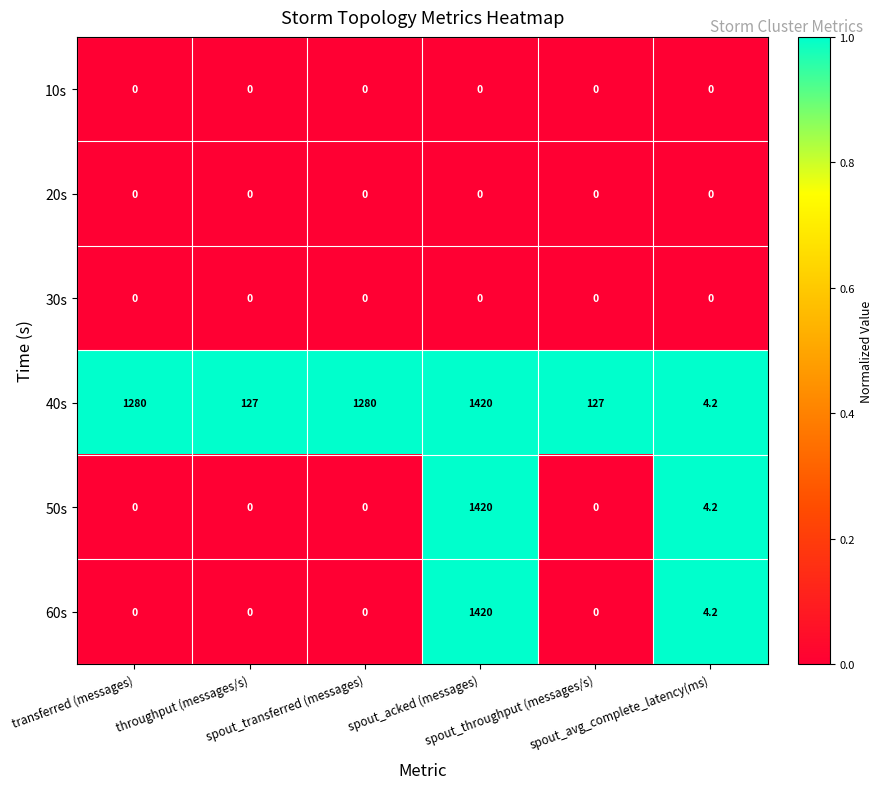

At how many categories does at least one series exceed 609?

3